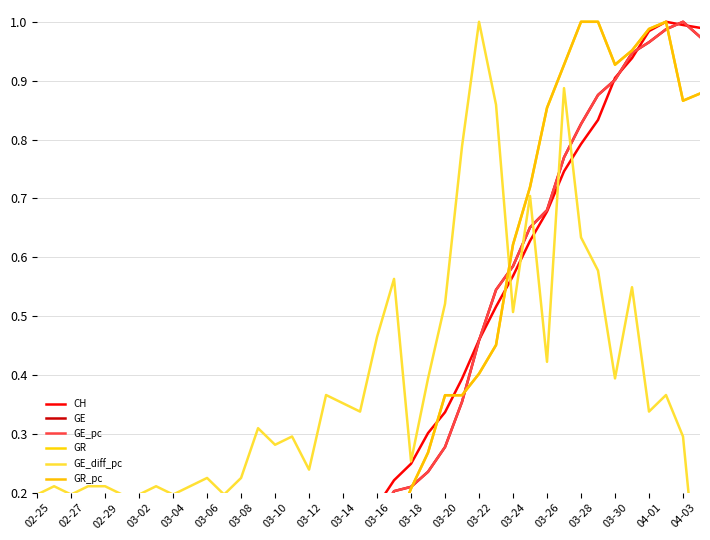

What is the sum of all GE_diff_pc values?

15.4